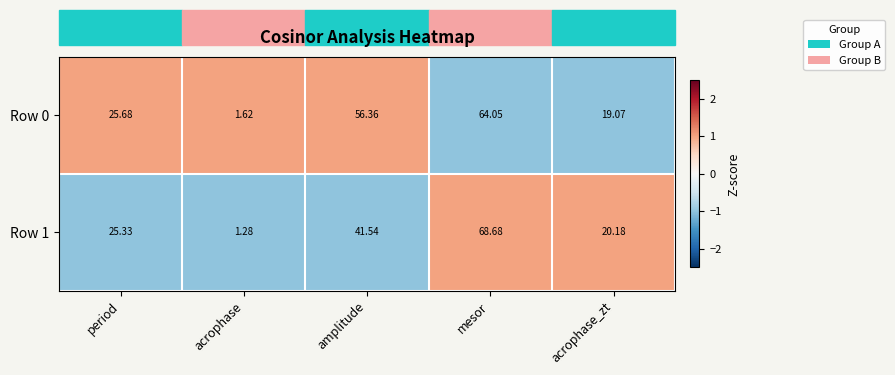

List the labels in order of Row 1 value, smallest first.

acrophase, acrophase_zt, period, amplitude, mesor